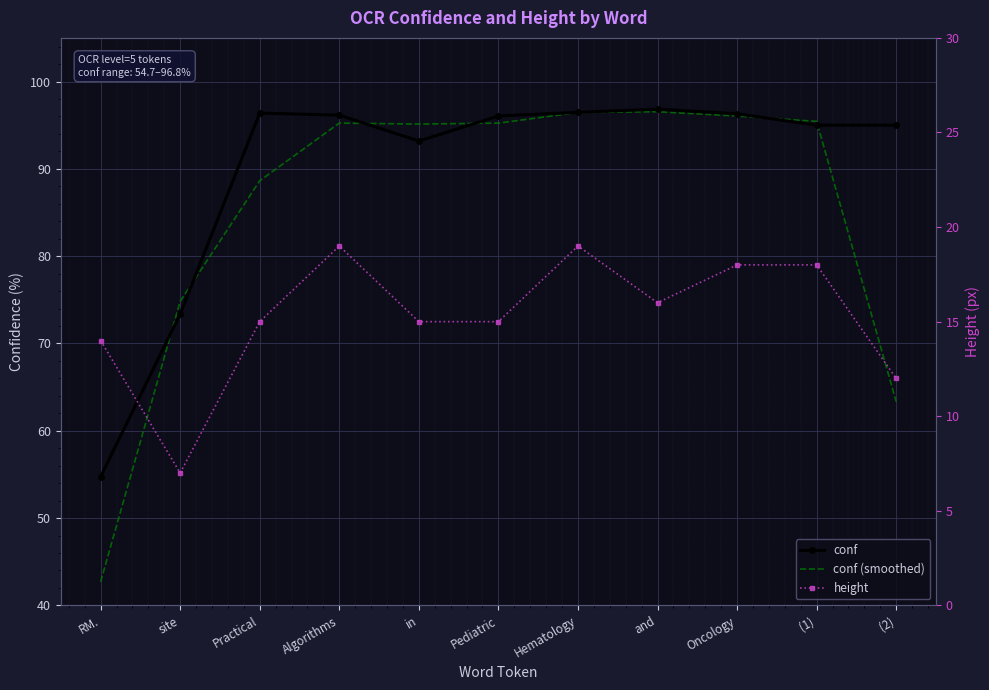

What is the label of the 4th point from the right?

and